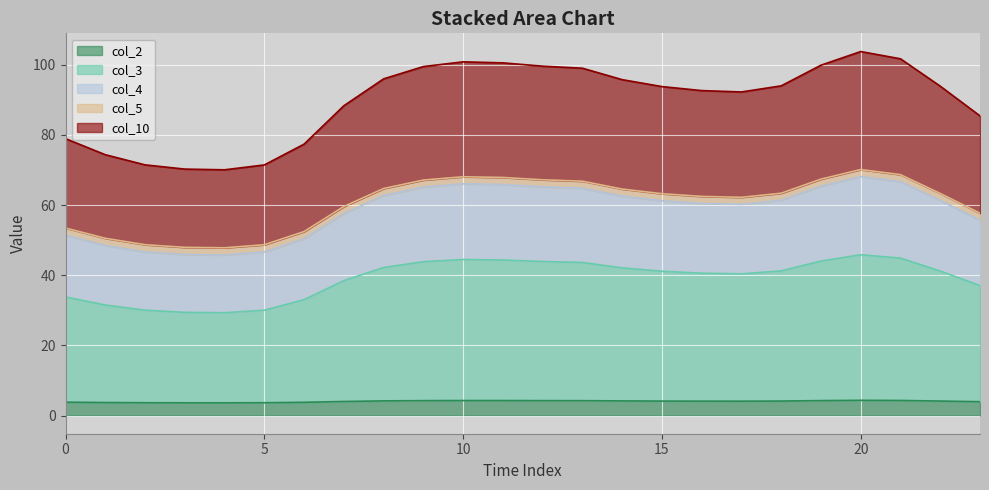

List the labels in order of col_5 value, largest first.

20, 21, 10, 11, 19, 12, 9, 13, 8, 14, 18, 22, 15, 16, 17, 7, 23, 0, 6, 1, 2, 5, 3, 4